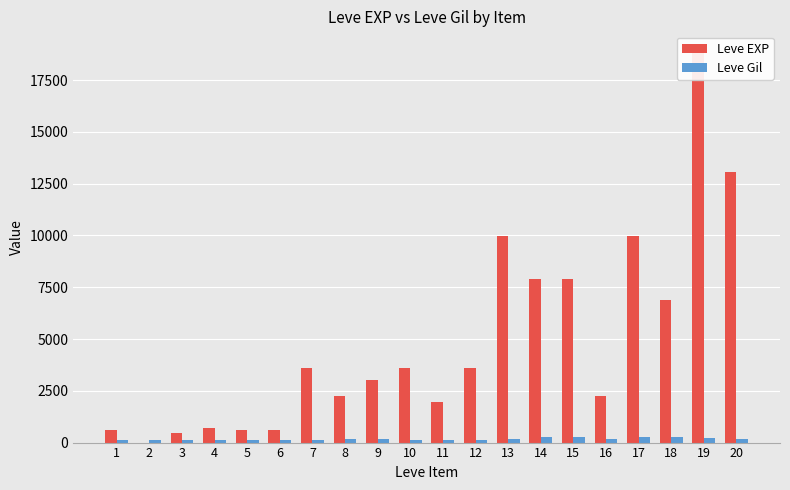

What is the smallest value displayed?

1